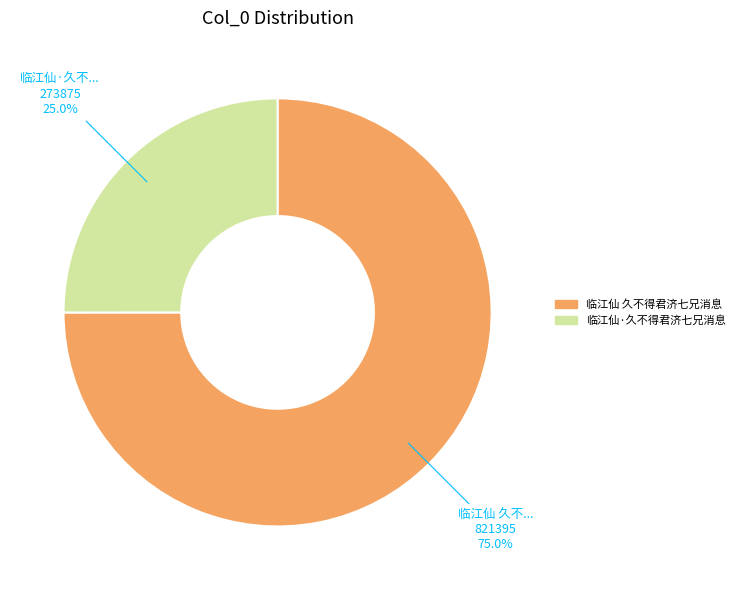

What is the largest slice in the pie chart?

临江仙 久不得君济七兄消息